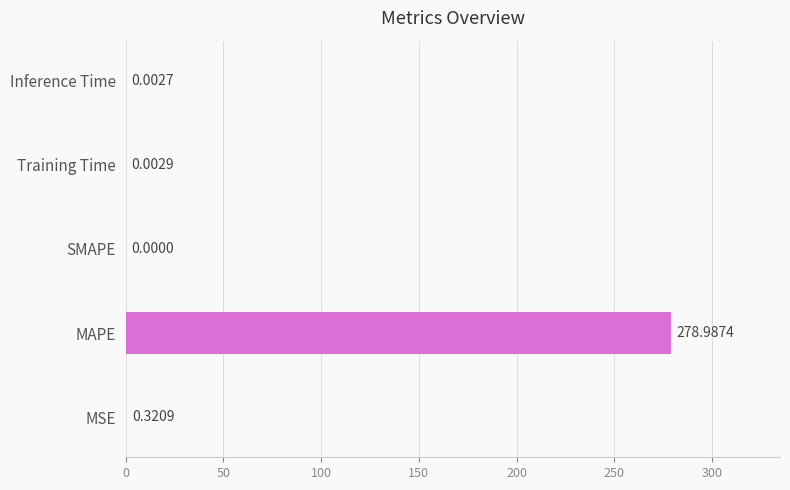

How many series are shown in this chart?

1